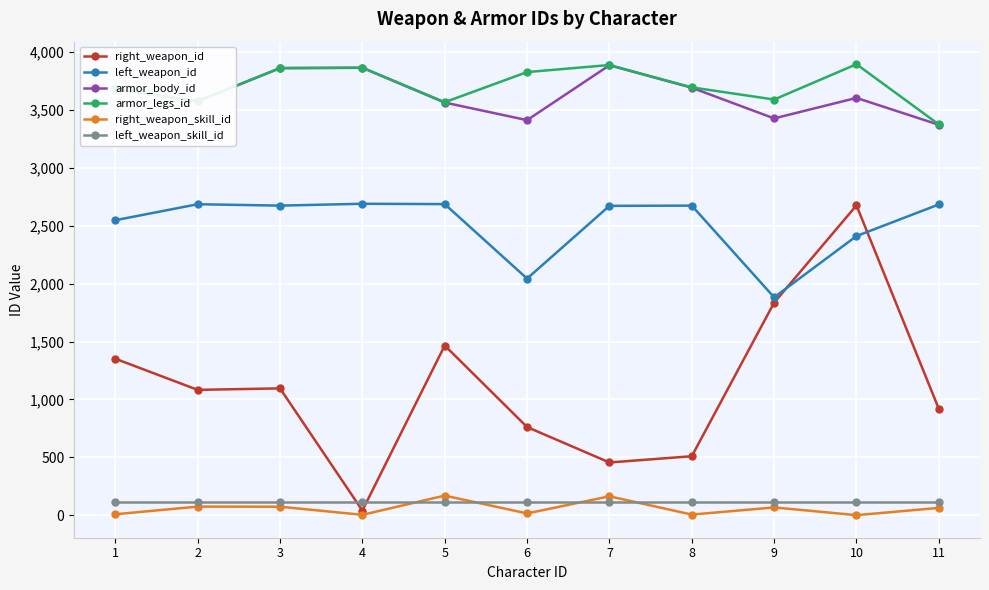

True or false: armor_legs_id and right_weapon_skill_id cross at least once.

False